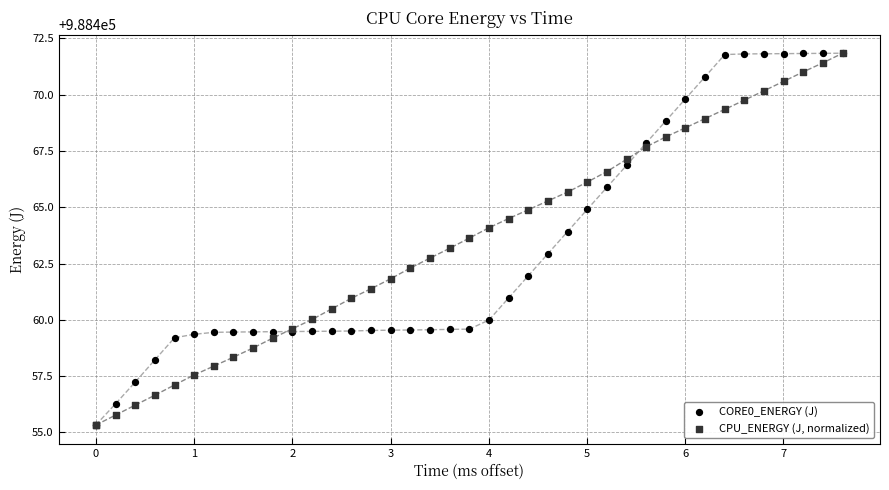

What are all the series names shown in the legend?

CORE0_ENERGY (J), CPU_ENERGY (J, normalized)